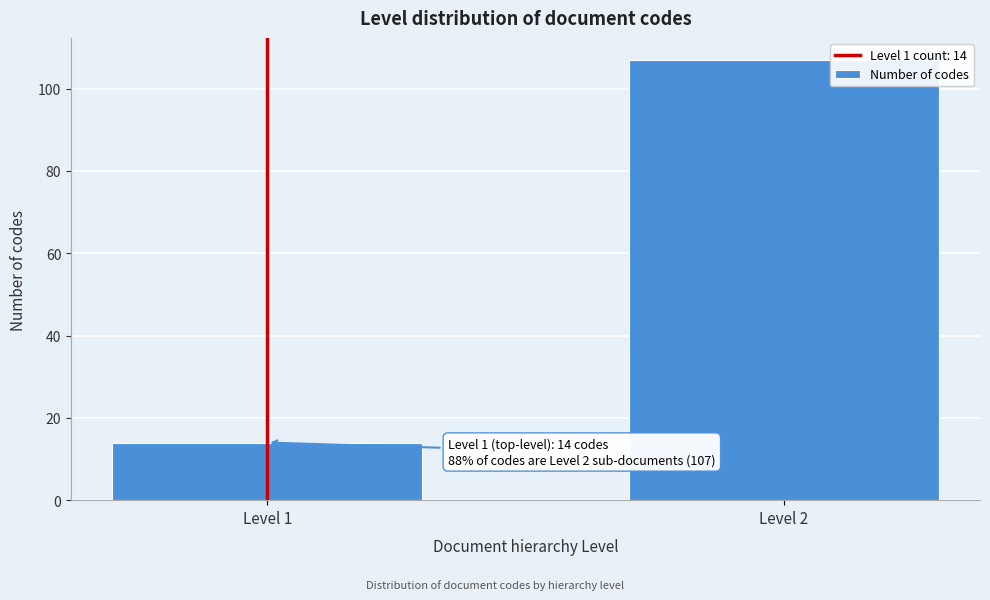

Reading left to right, extract all data points from this chart.

Level 1=14	Level 2=107